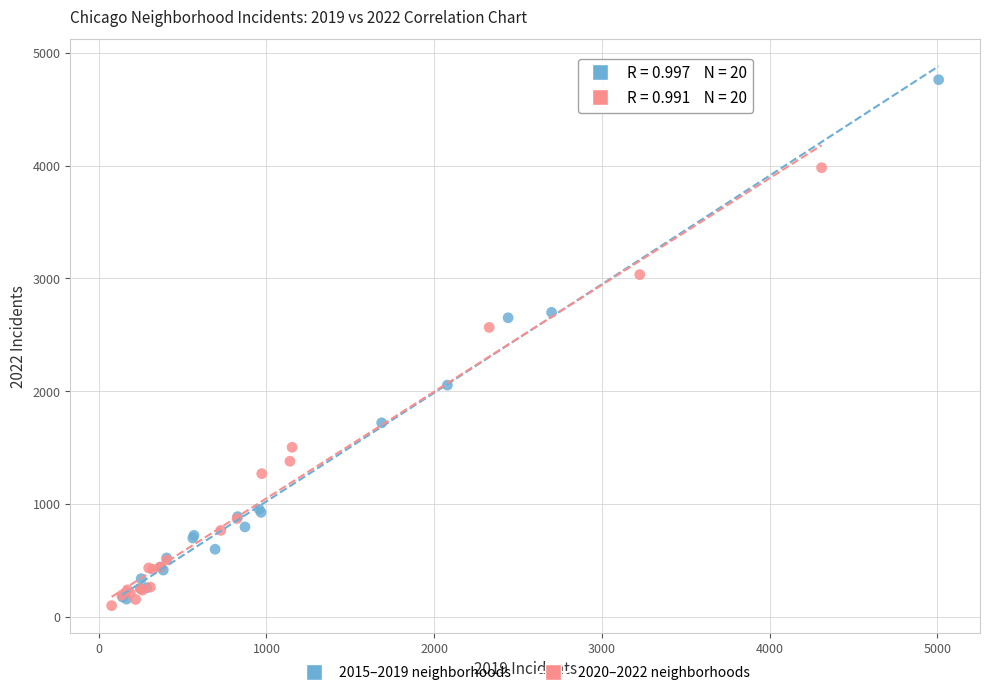

What are all the series names shown in the legend?

2015–2019 neighborhoods, 2020–2022 neighborhoods